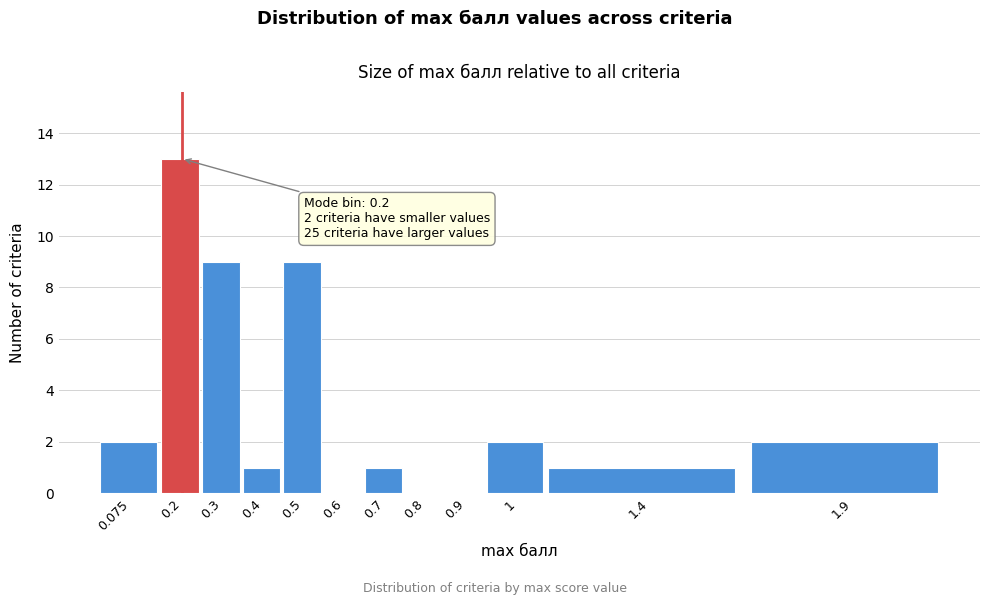

Reading left to right, transcribe all the data shown in this chart.

0.075=2	0.2=13	0.3=9	0.4=1	0.5=9	0.6=0	0.7=1	0.8=0	0.9=0	1=2	1.4=1	1.9=2